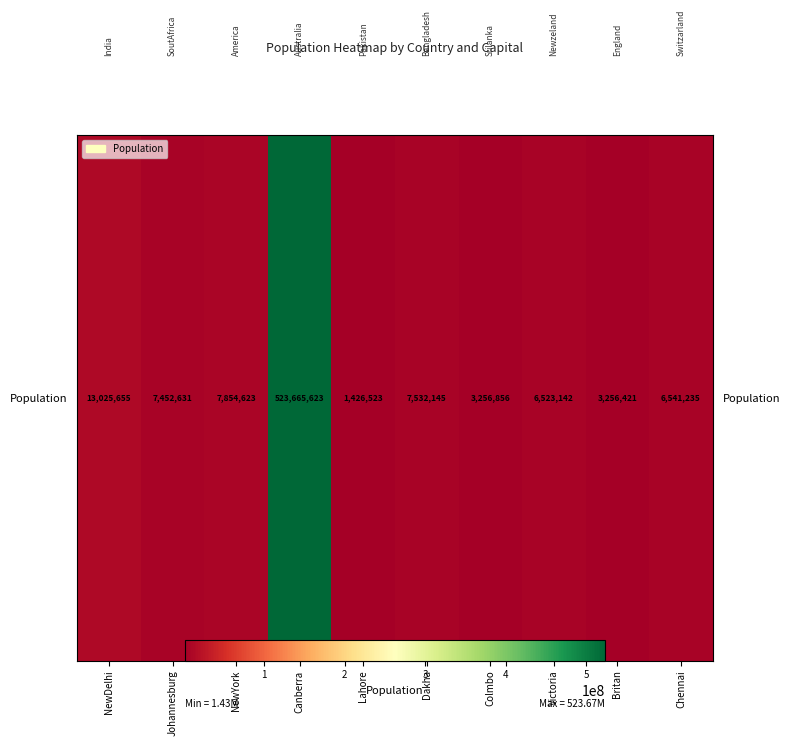

Reading left to right, extract all data points from this chart.

13025655	7452631	7854623	523665623	1426523	7532145	3256856	6523142	3256421	6541235